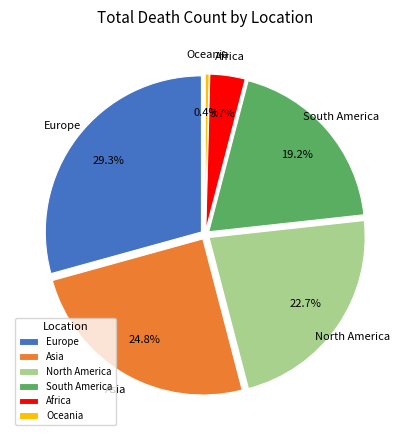

Does Oceania represent more than half of the total?

No